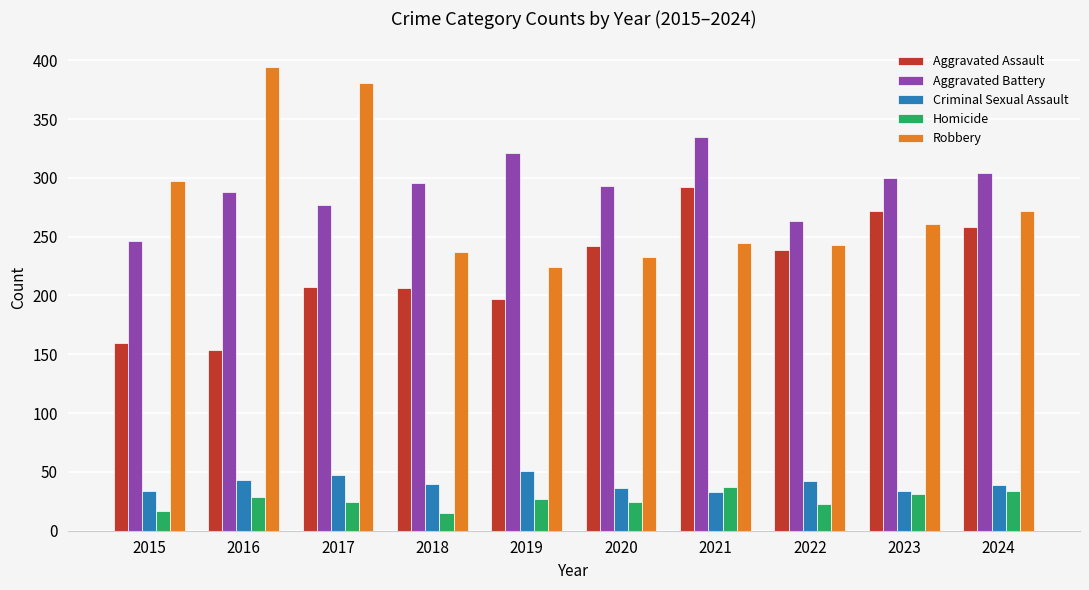

What is the maximum value shown in the chart?

394